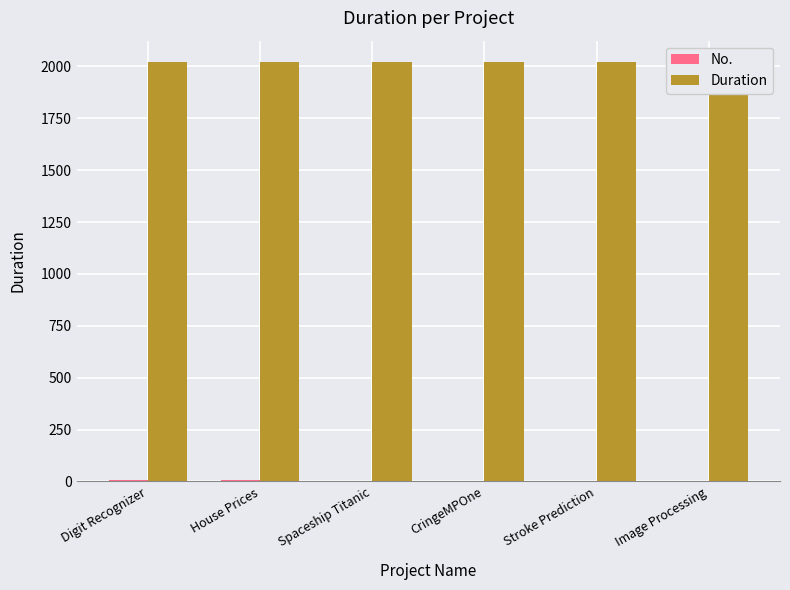

True or false: Duration has a value of 1010 at Stroke Prediction.

False